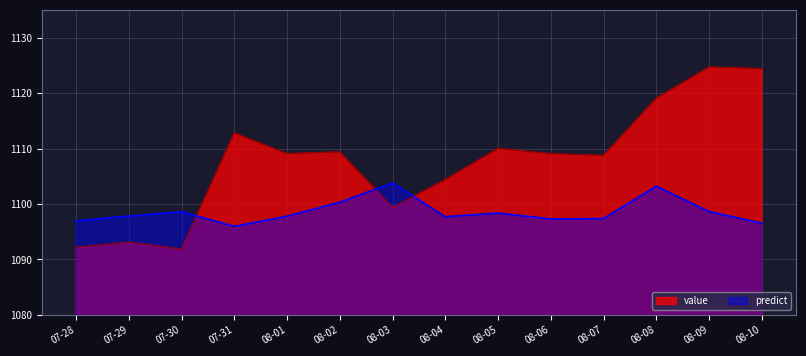

True or false: value and predict cross at least once.

True